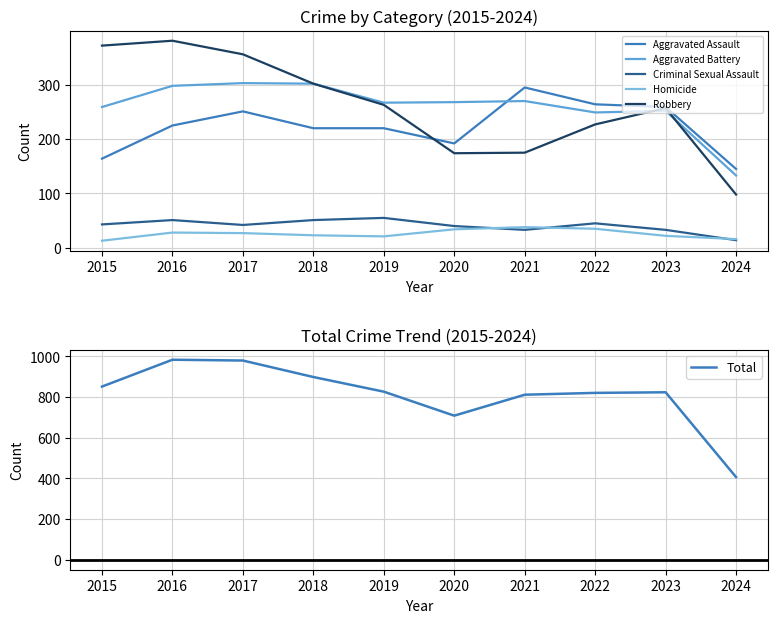

Where is the first local maximum for Robbery?

2016